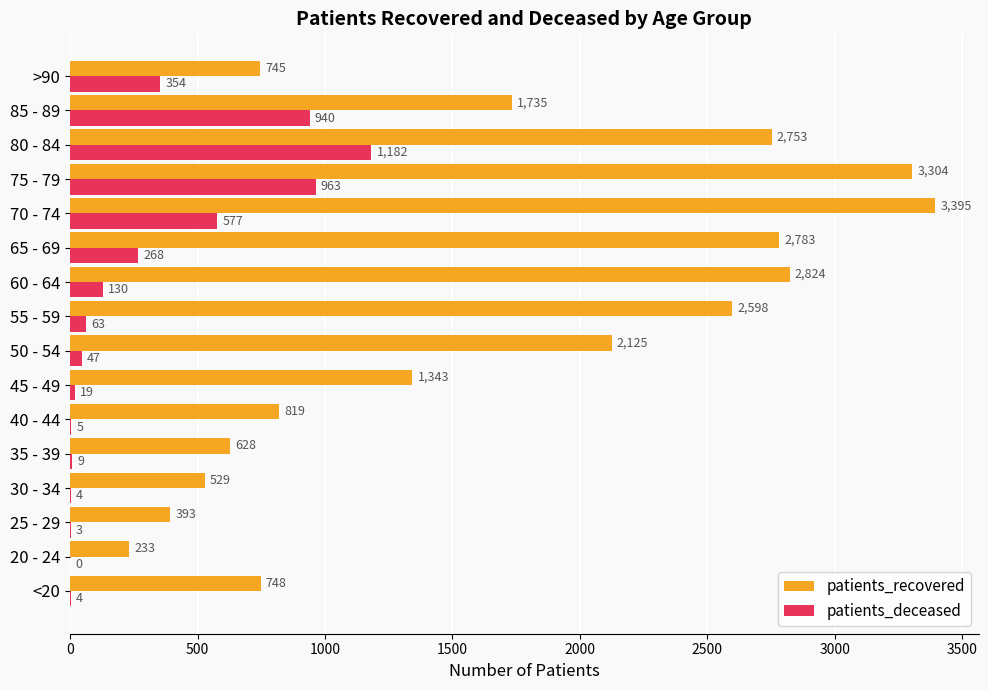

The value of patients_deceased at 45 - 49 is 19. True or false?

True